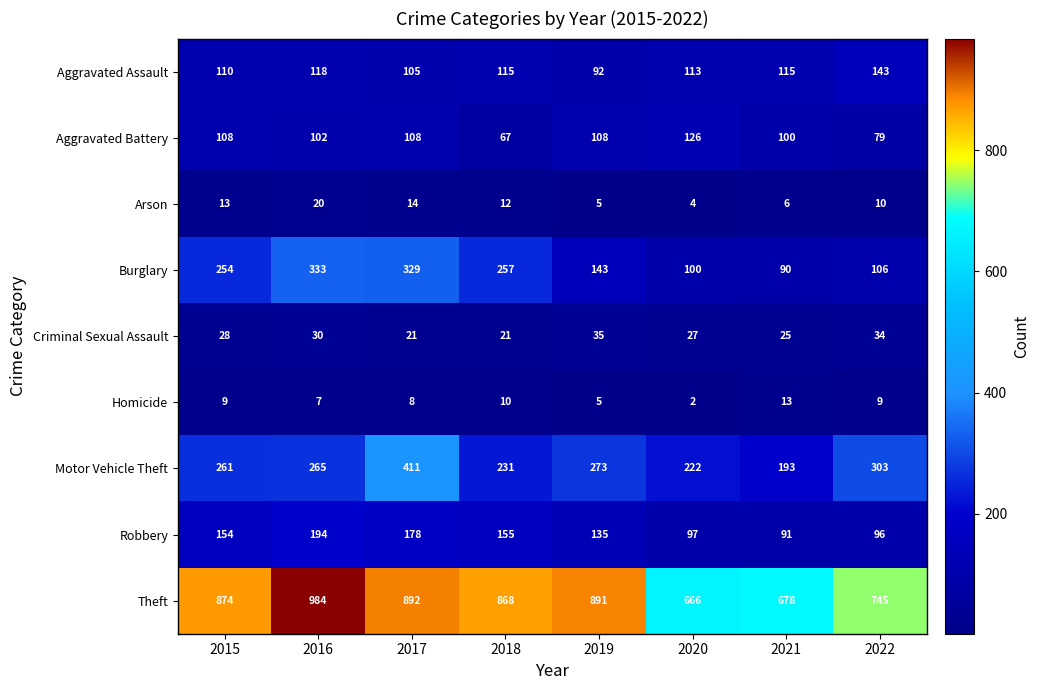

Count the number of data series in this chart.

9